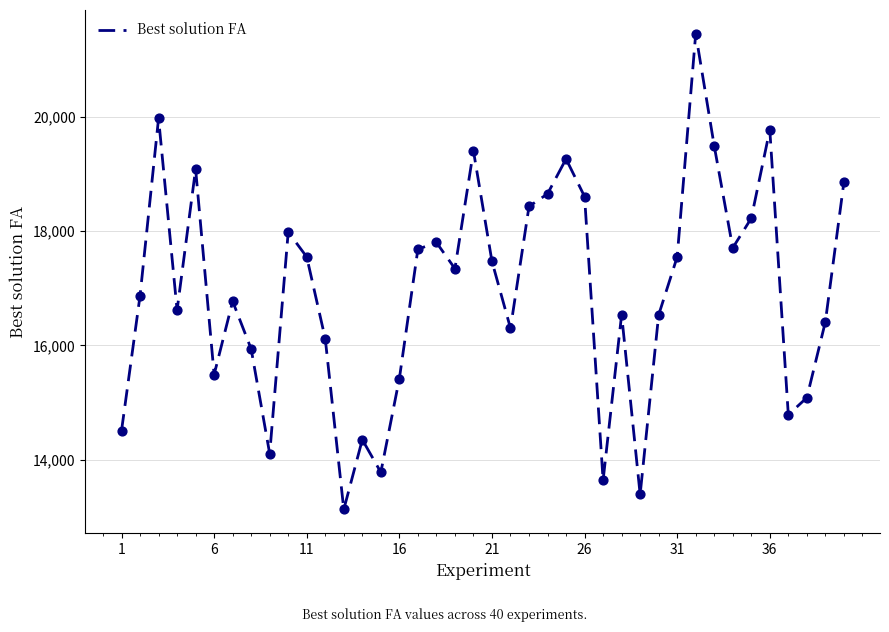

What is the minimum value shown in the chart?

13126.7